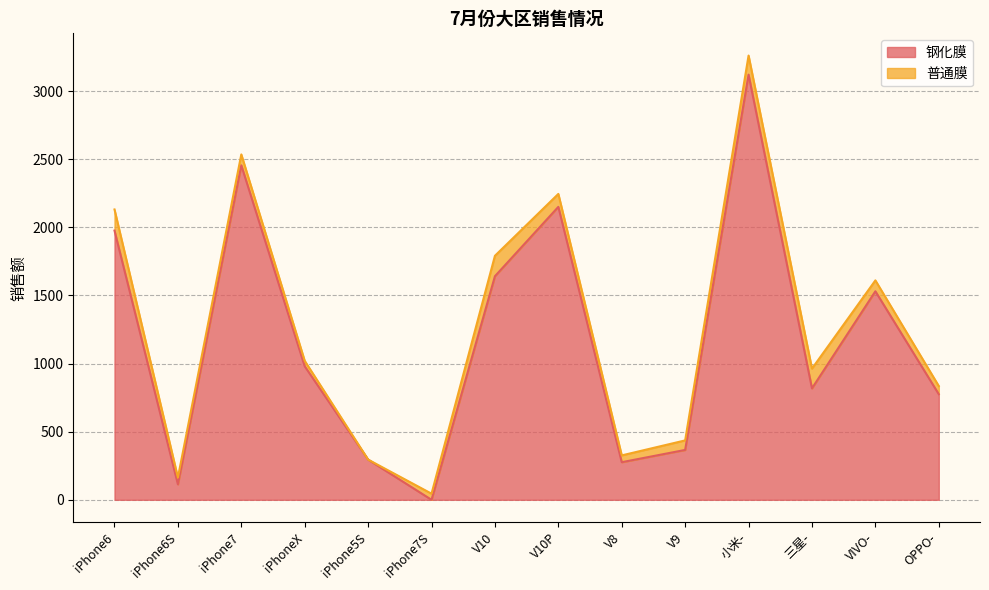

How many values exceed 980?

6